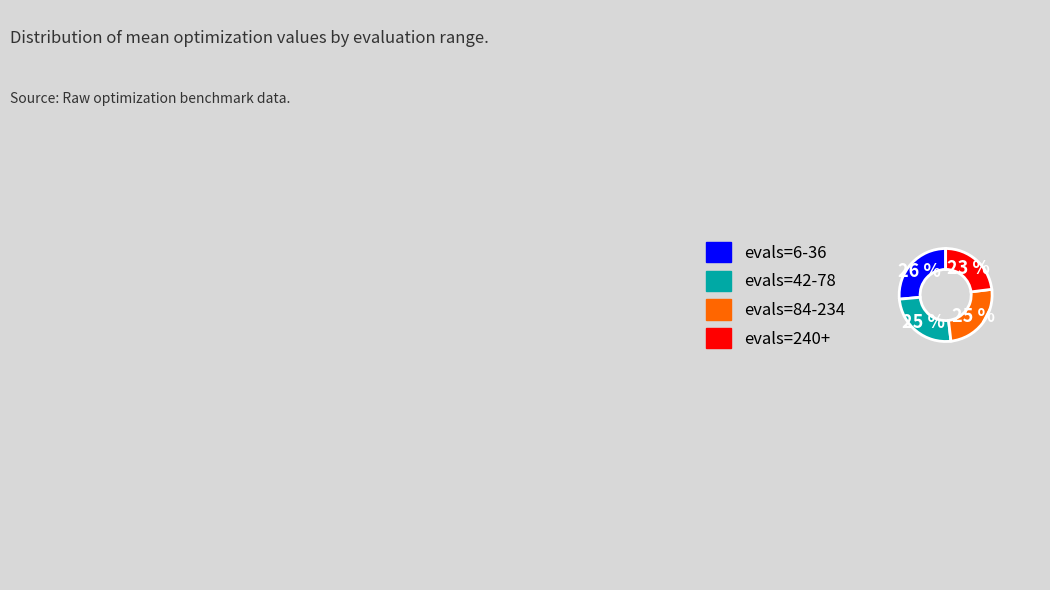

Is there any slice that represents more than half of the pie?

No